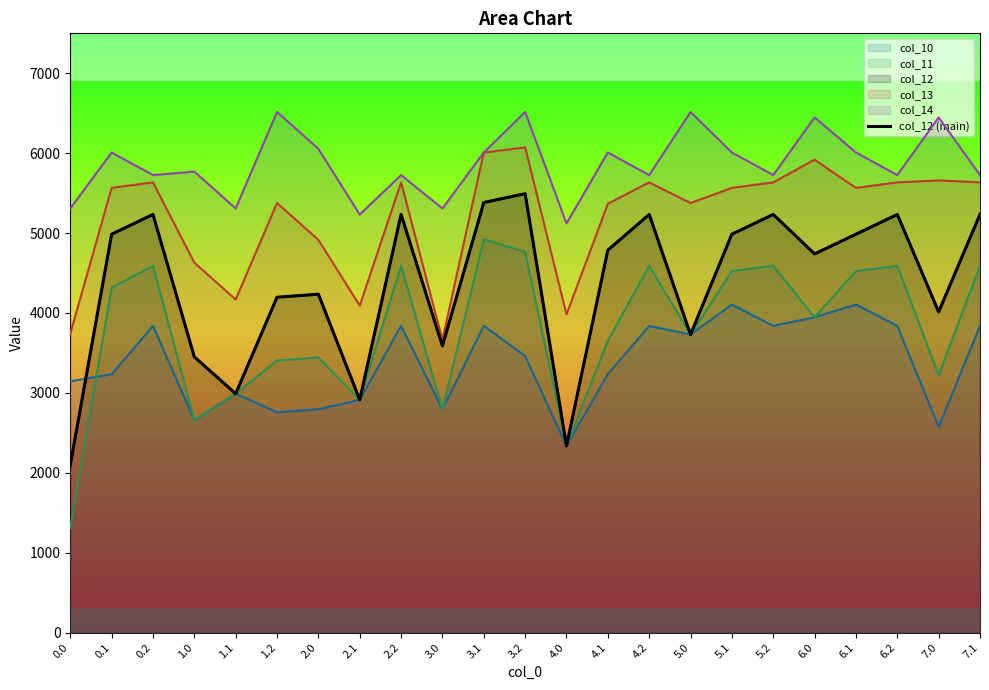

At which category does the data reach its first local valley?

1.1